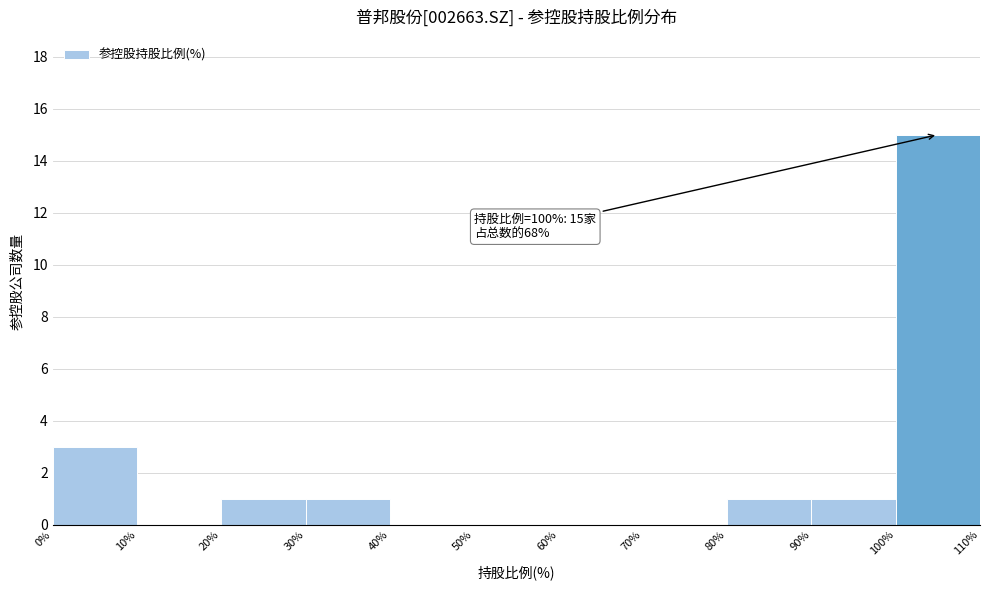

Over which range of the x-axis is the bar tallest?

100% to 110%